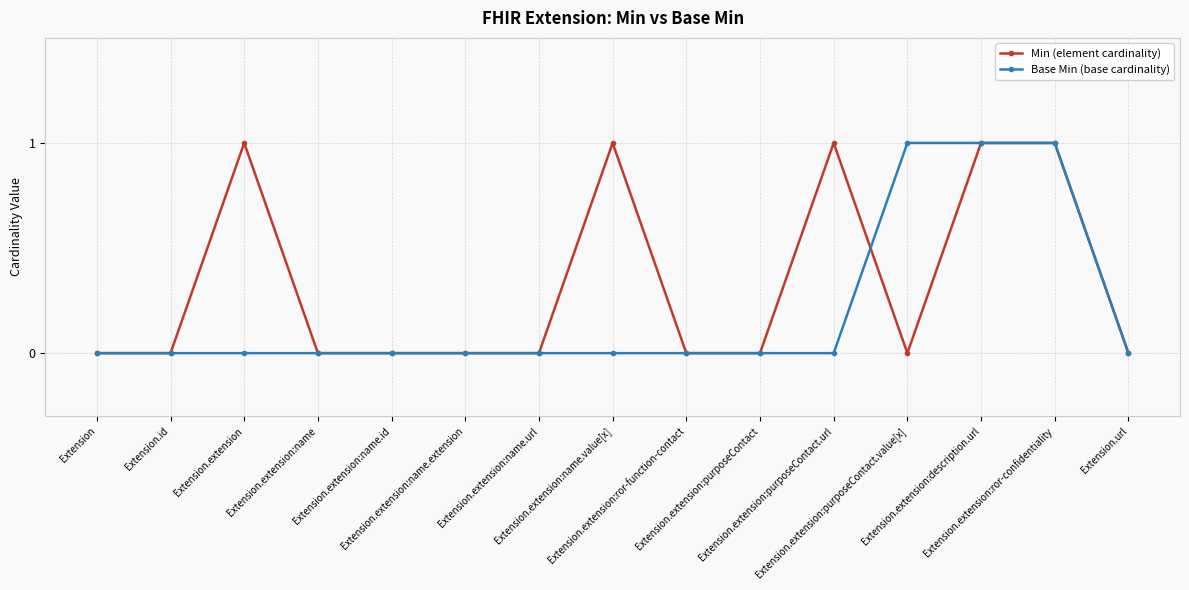

Which series has the largest total across all categories?

Min (element cardinality)